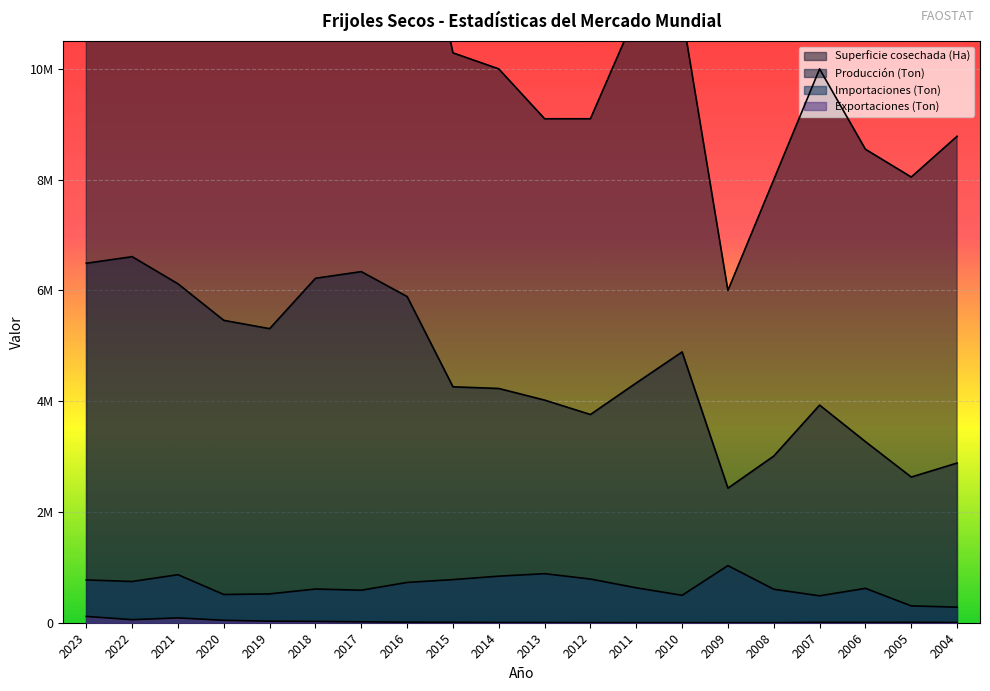

True or false: Exportaciones (Ton) and Superficie cosechada (Ha) intersect in this chart.

False